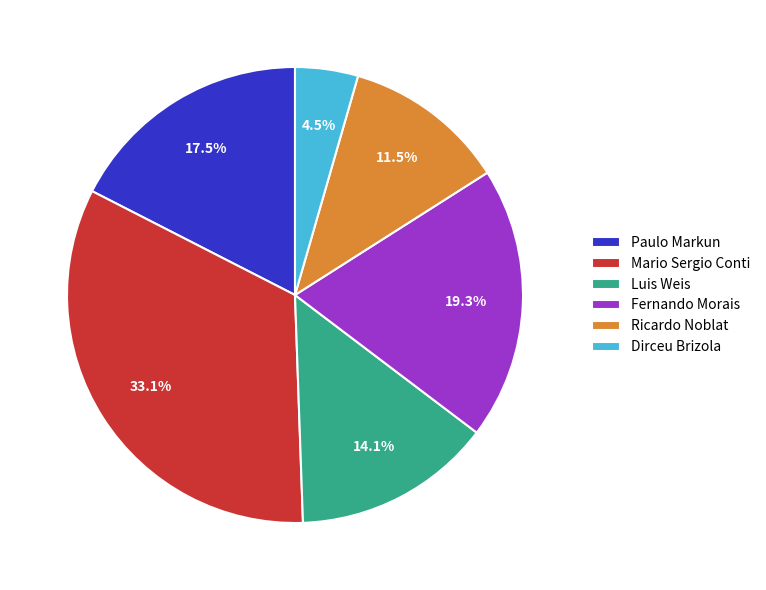

Rank the categories by value from lowest to highest.

Dirceu Brizola, Ricardo Noblat, Luis Weis, Paulo Markun, Fernando Morais, Mario Sergio Conti